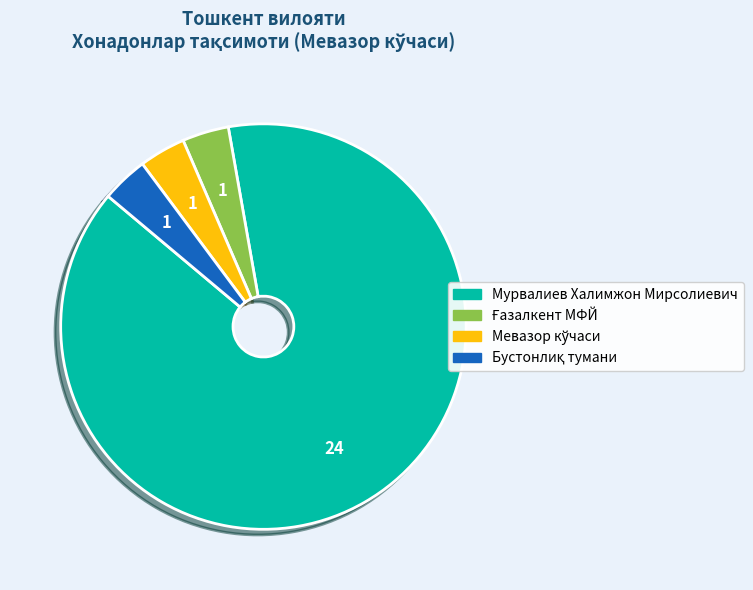

Which slice is the largest?

Мурвалиев Халимжон Мирсолиевич